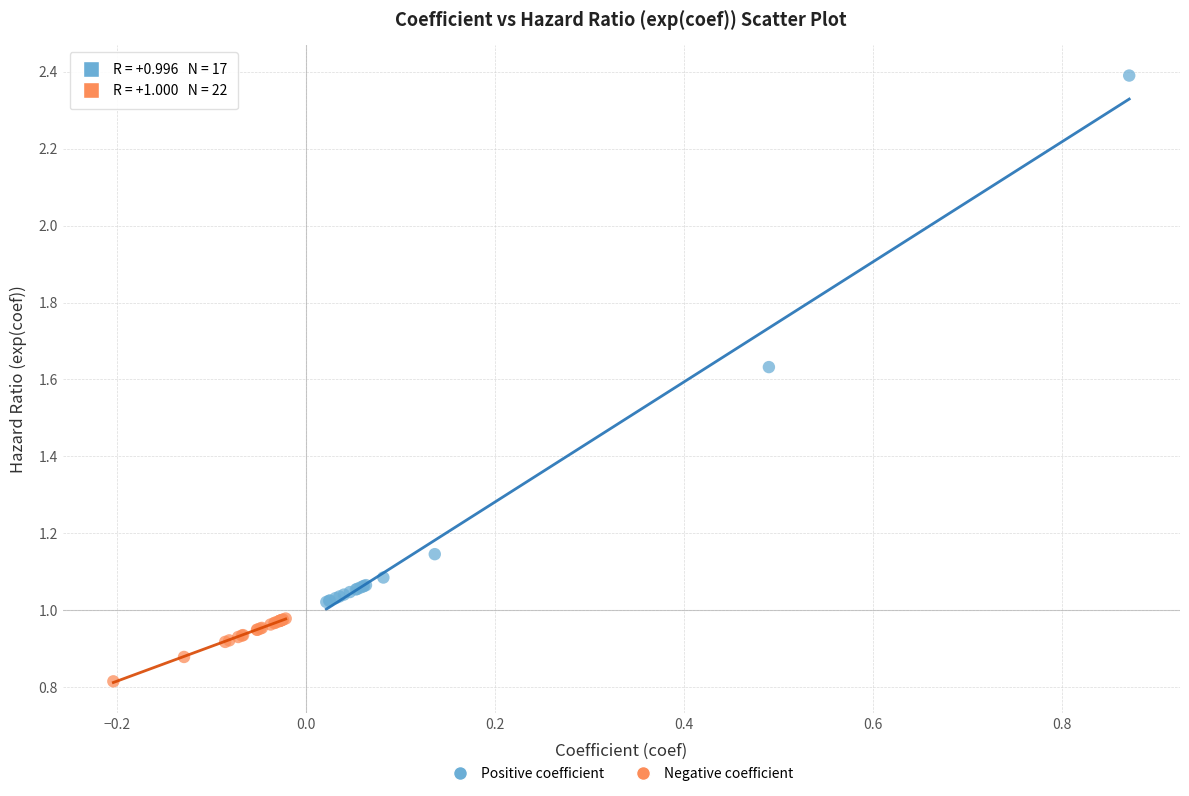

Which series contains the lowest Y value?

Negative coefficient